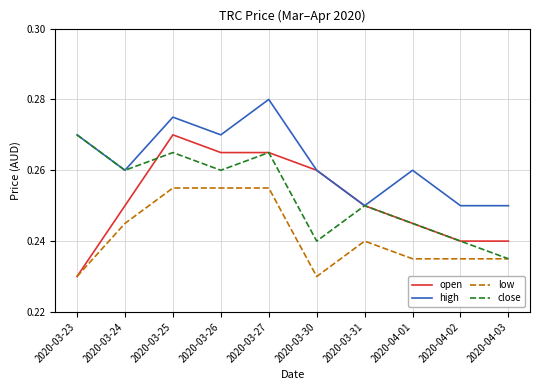

At which category does the chart reach its peak across all series?

2020-03-27